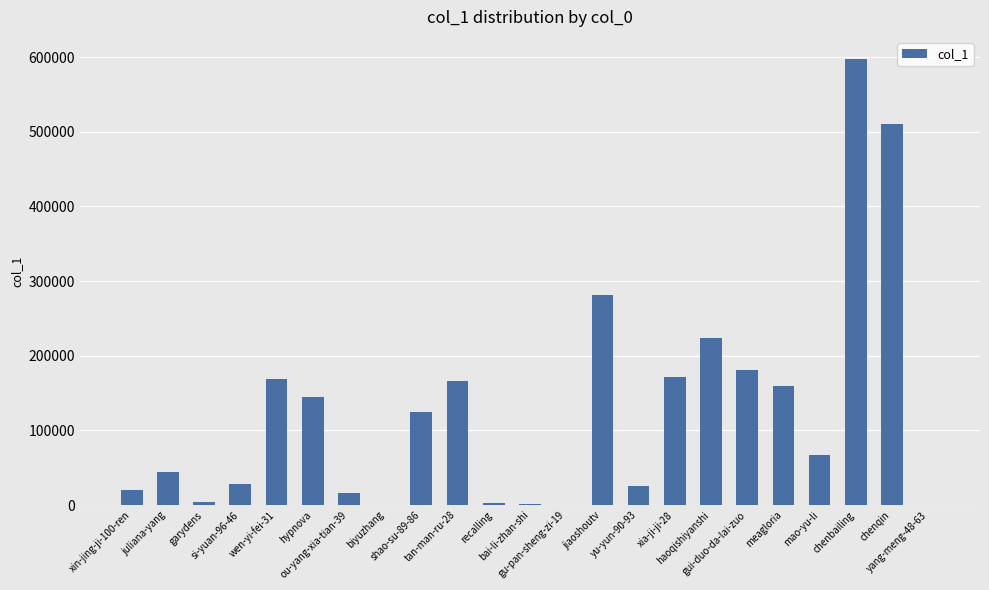

What is the maximum value shown in the chart?

597324